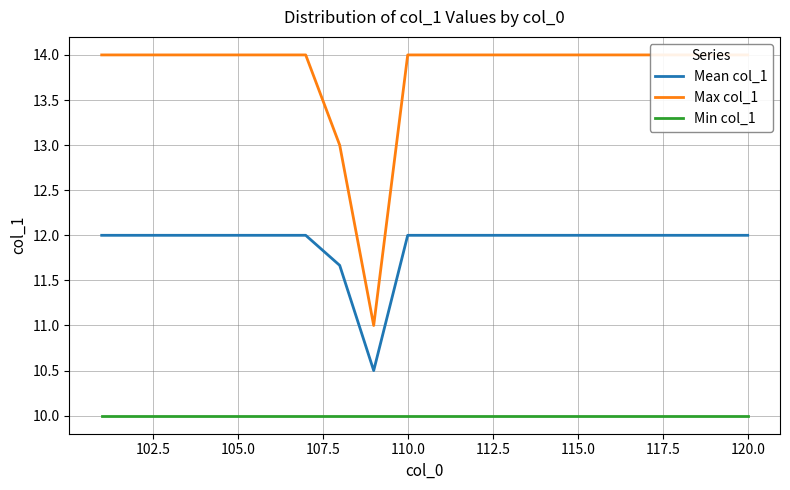

List the series in order of their peak value, highest first.

Max col_1, Mean col_1, Min col_1